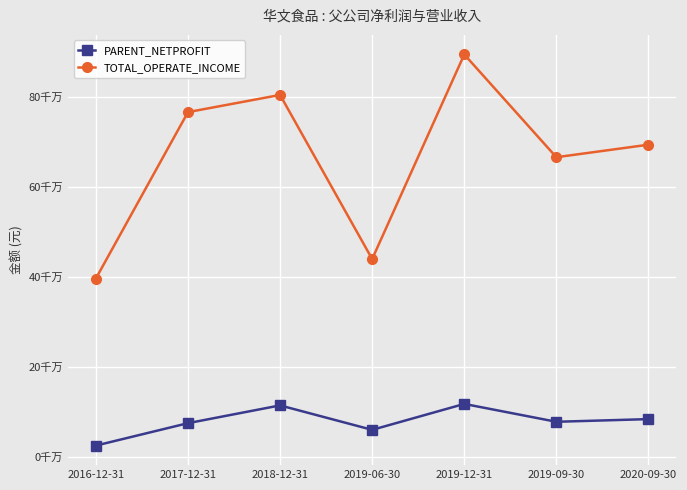

At how many categories does at least one series exceed 336146184?

7